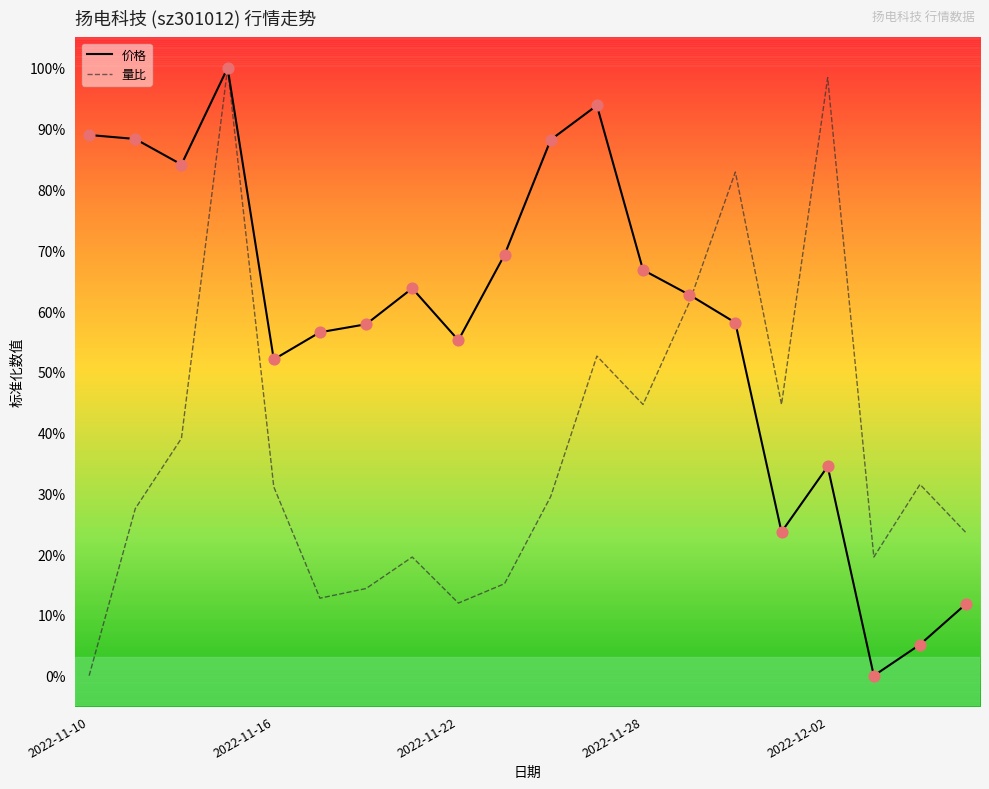

Which series has the largest total across all categories?

价格